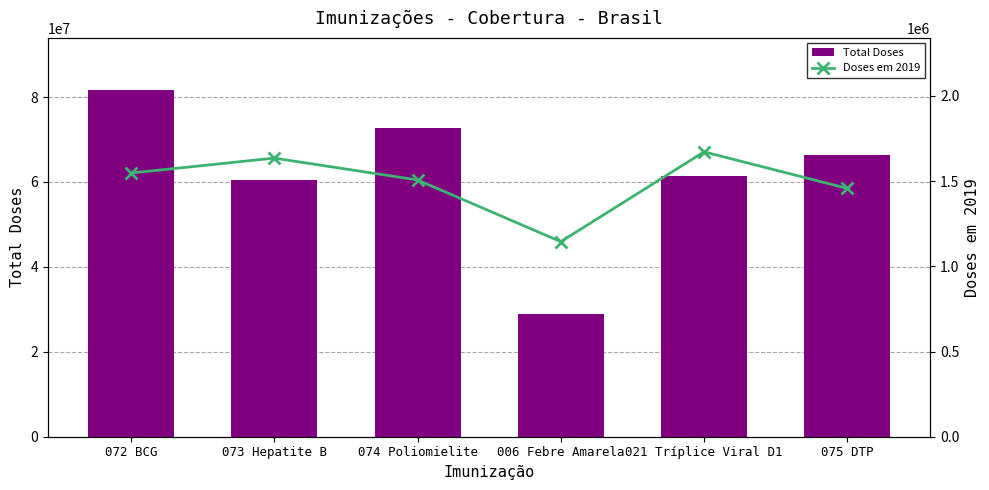

Rank the series by their maximum value, from lowest to highest.

Doses em 2019, Total Doses